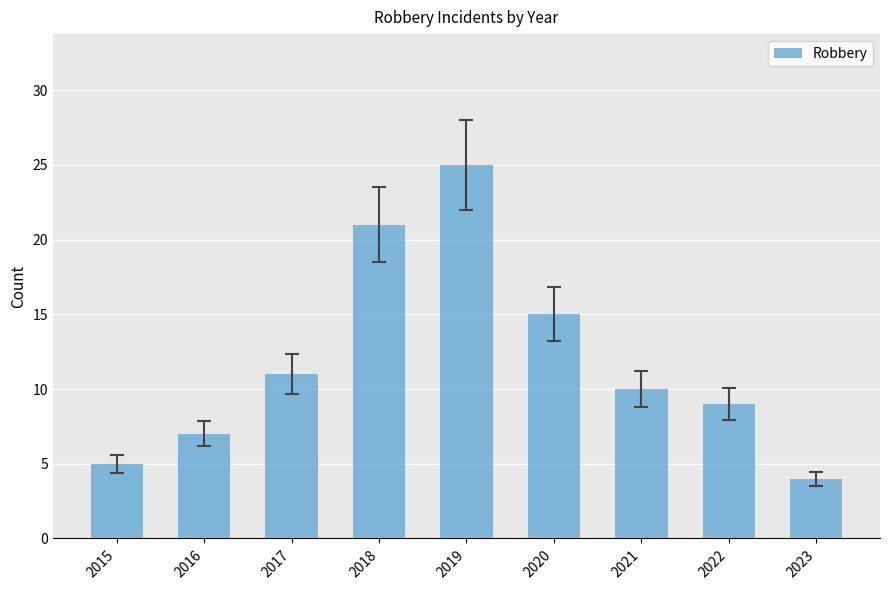

Does the chart contain stacked bars?

No